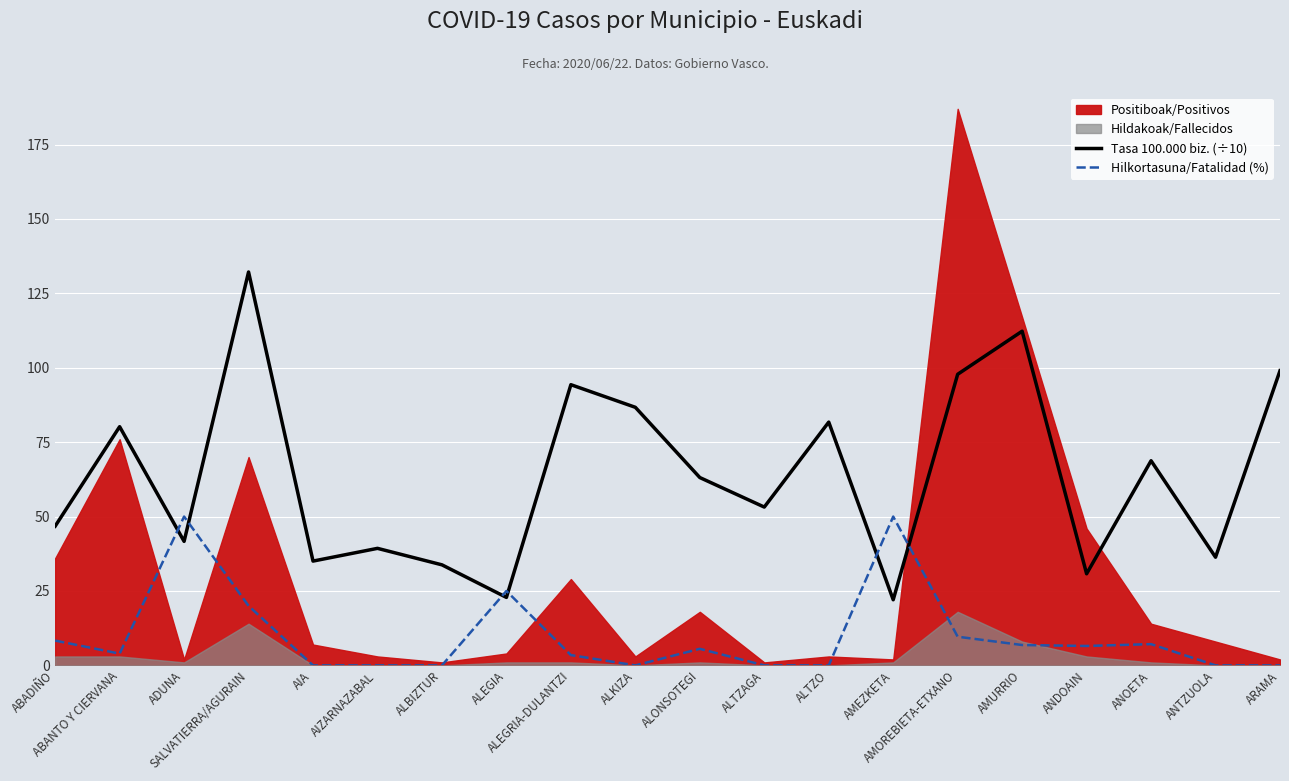

How many data points in Tasa 100.000 biz. (÷10) are above 63?

10